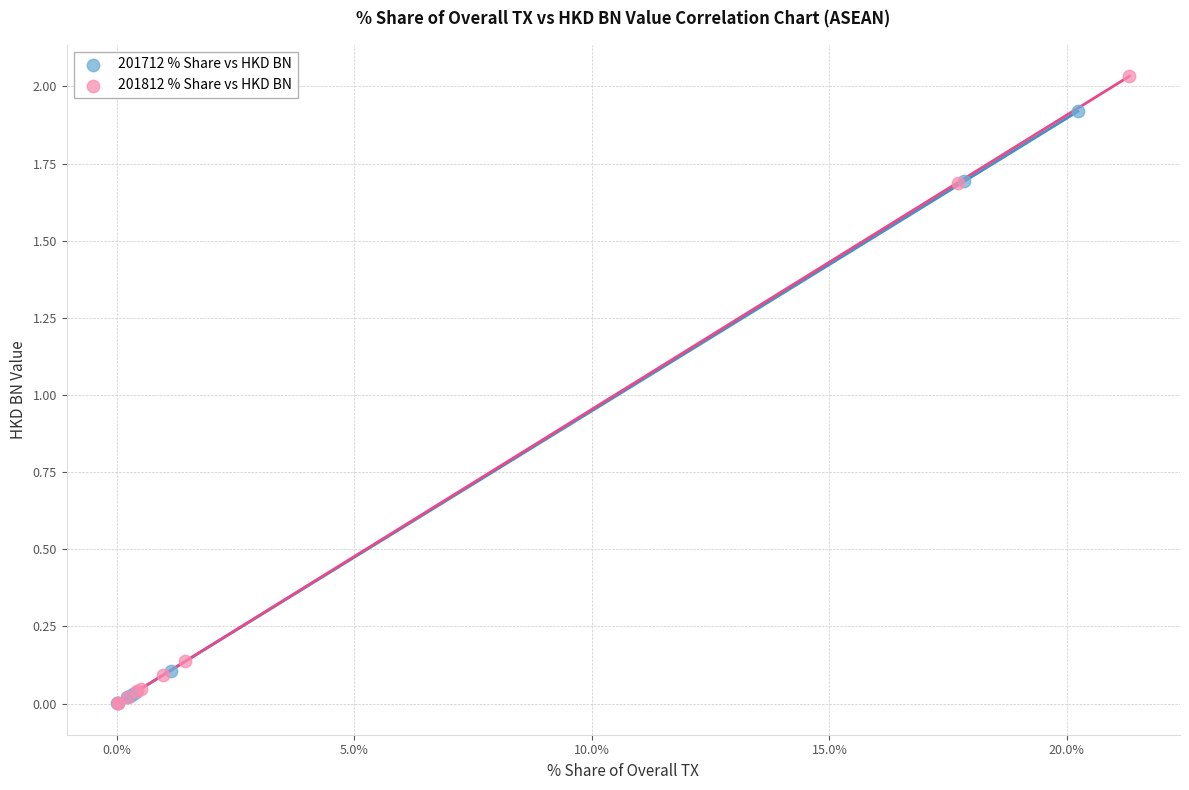

Which series reaches the maximum Y coordinate?

201812 % Share vs HKD BN